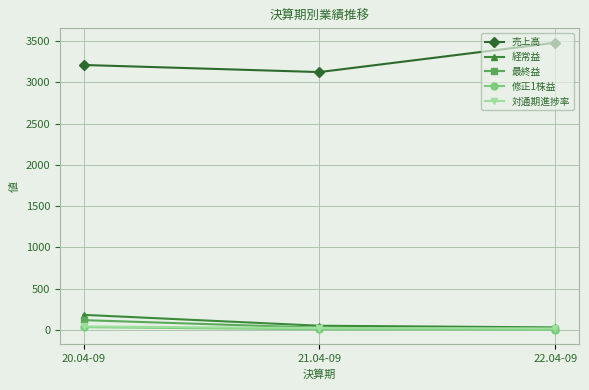

The 経常益 series shows 37.3 at 20.04-09. True or false?

False